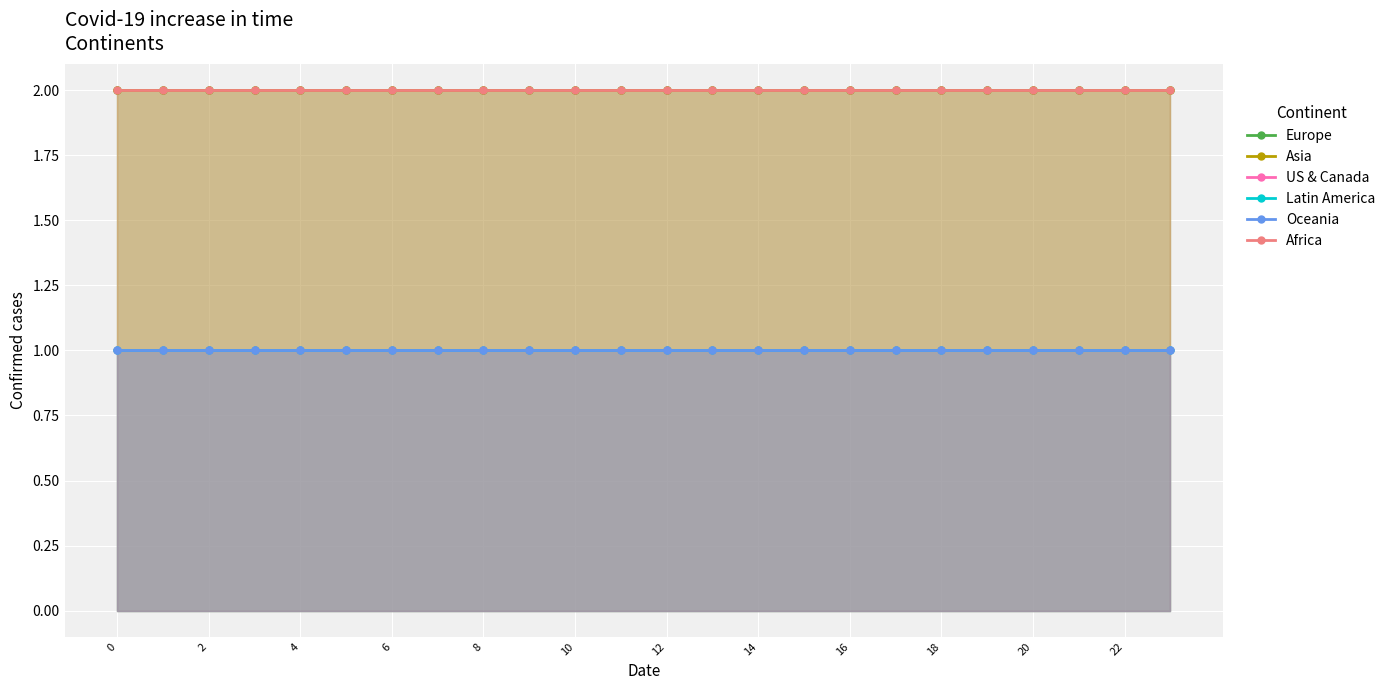

Rank the series by their maximum value, from lowest to highest.

US & Canada, Latin America, Oceania, Europe, Asia, Africa